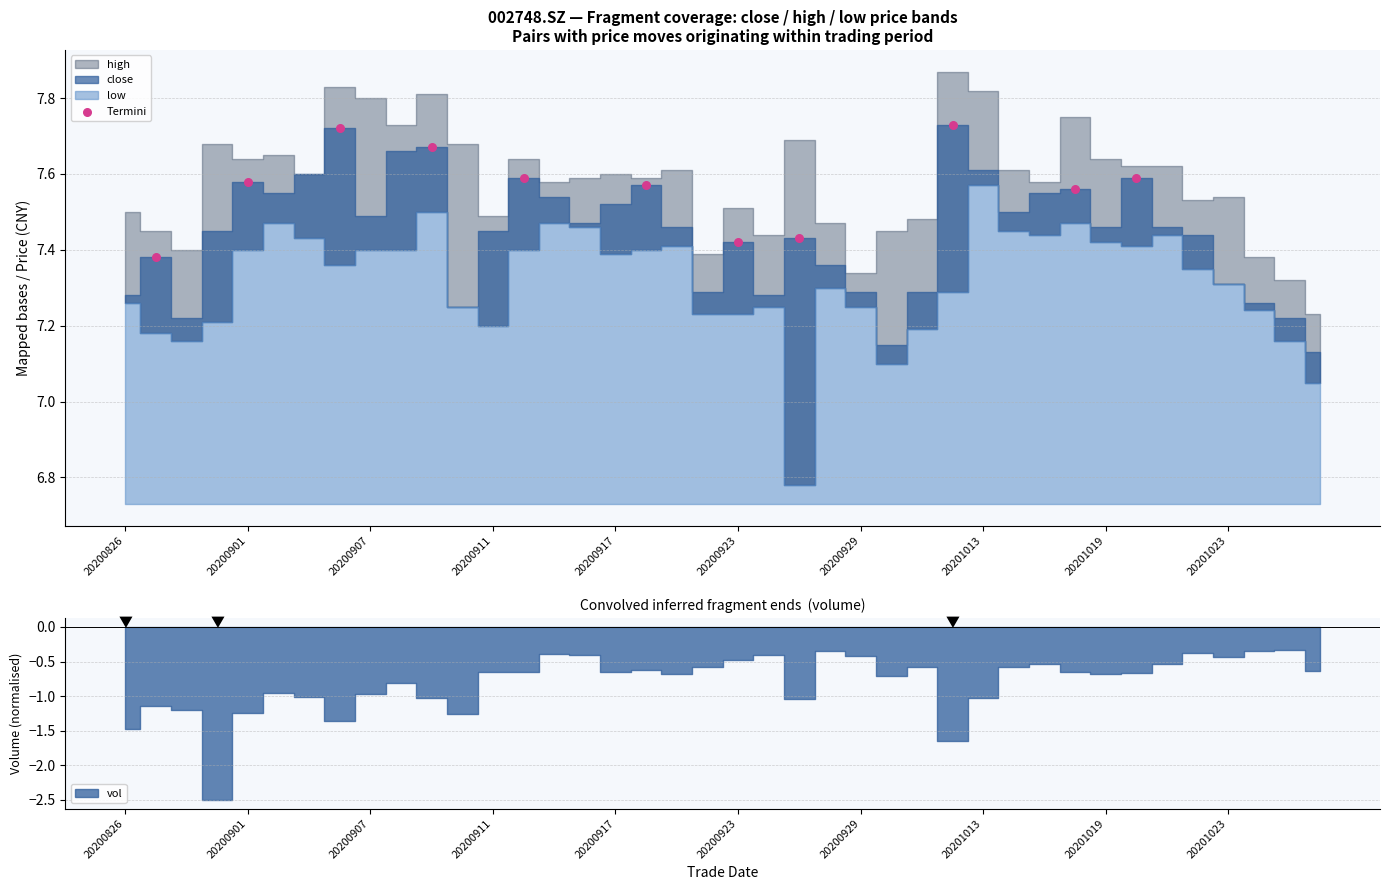

What is the ratio of the value at 20201019 to the value at 20200911?

1.0